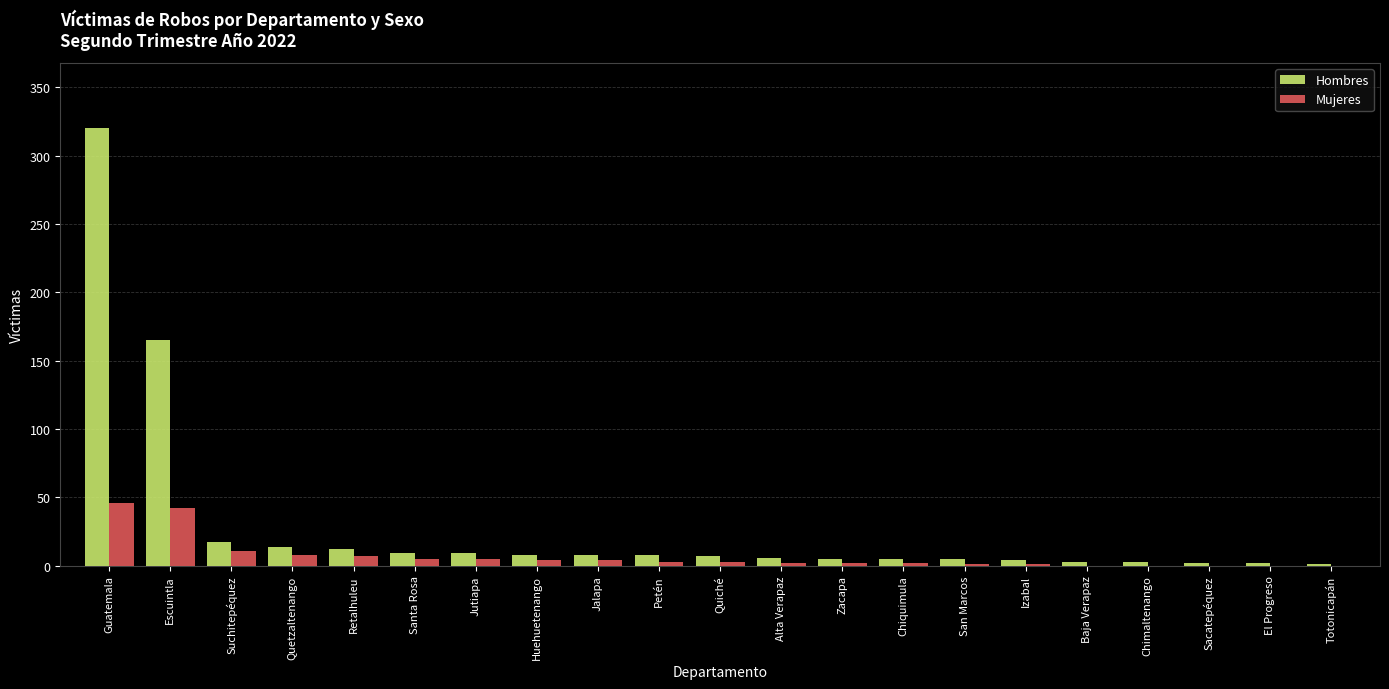

At which category is the sum across all series the highest?

Guatemala